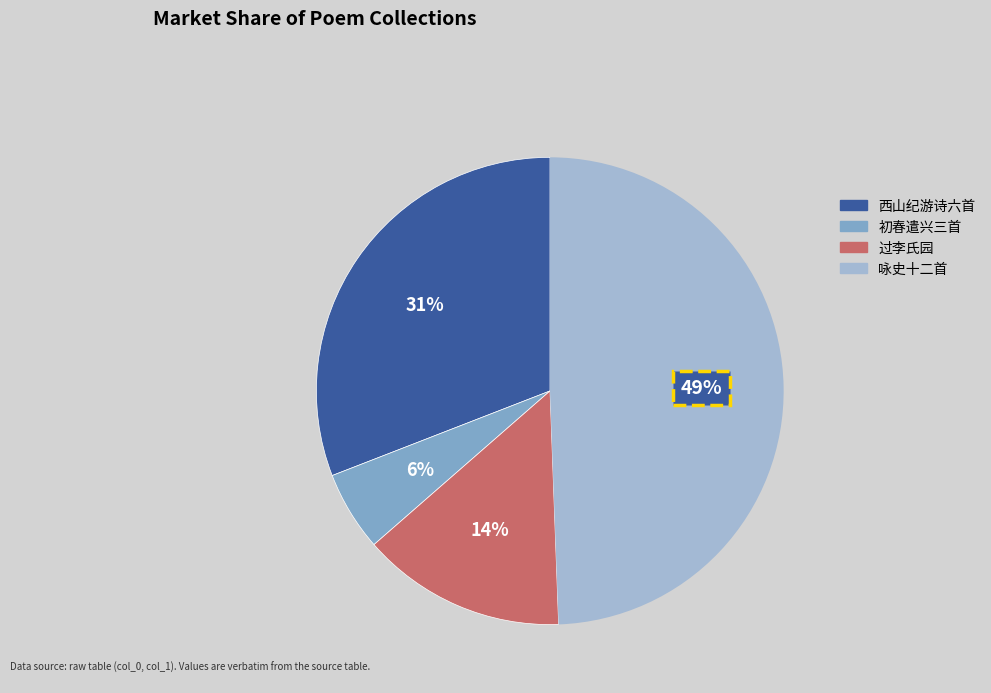

Which has a higher value, 过李氏园 or 初春遣兴三首?

过李氏园